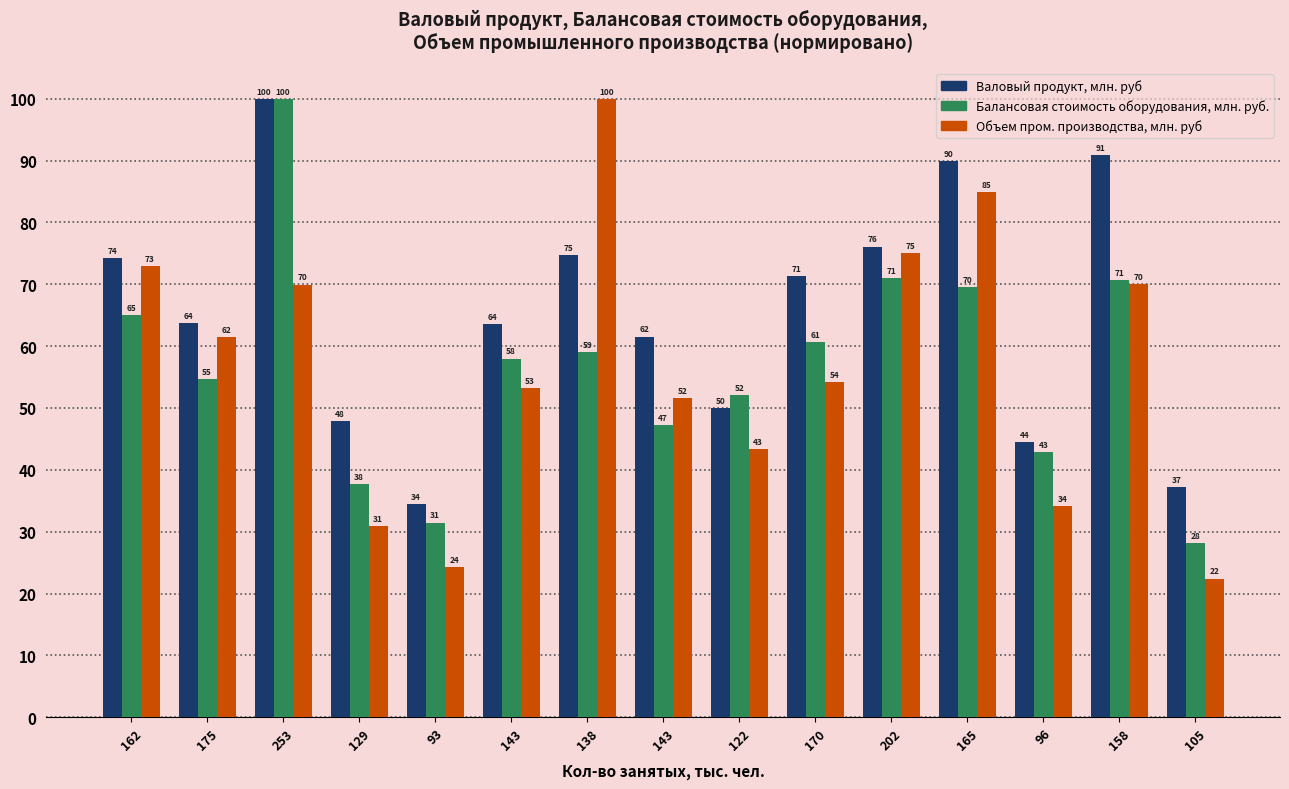

How many bars are there in total?

45